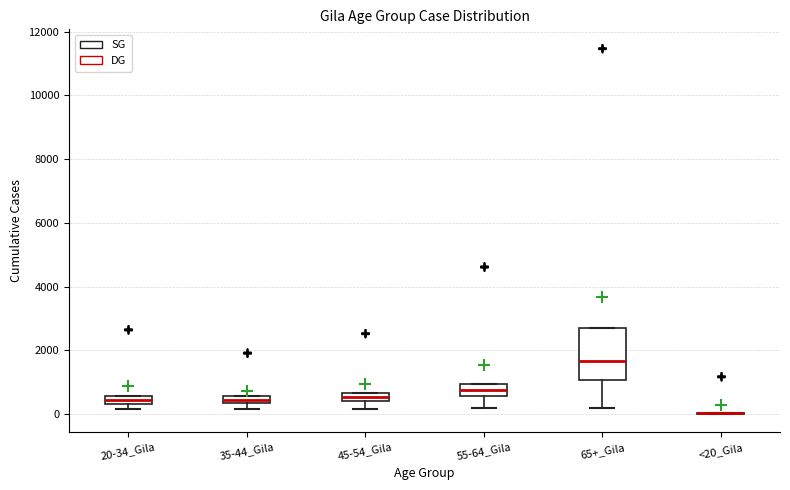

Comparing the boxes themselves (not the whiskers), which one is the tallest?

65+_Gila